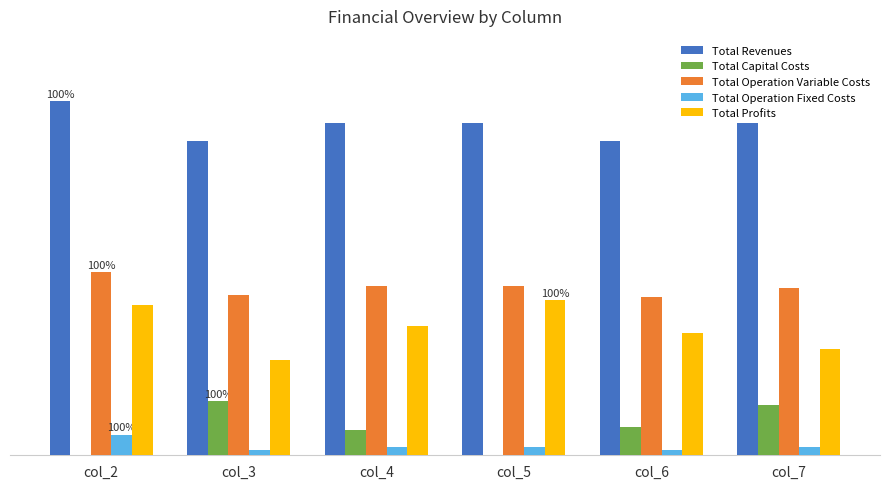

What are all the series names shown in the legend?

Total Revenues, Total Capital Costs, Total Operation Variable Costs, Total Operation Fixed Costs, Total Profits